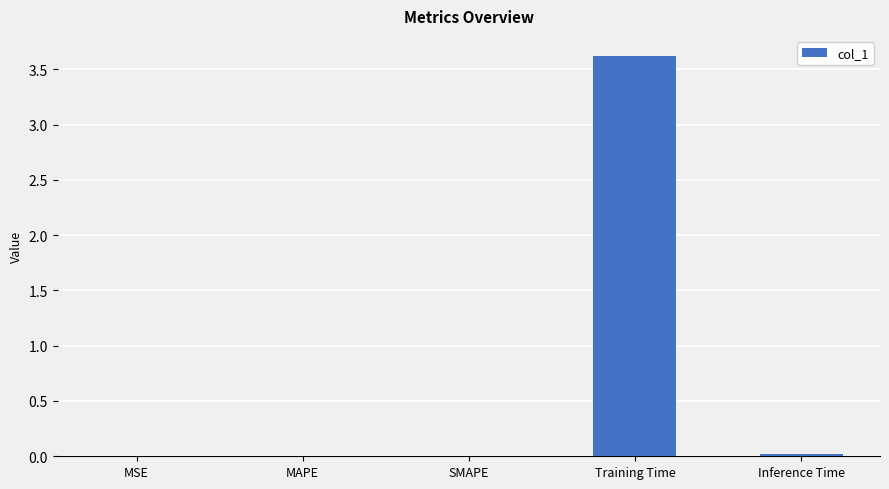

How many series are shown in this chart?

1